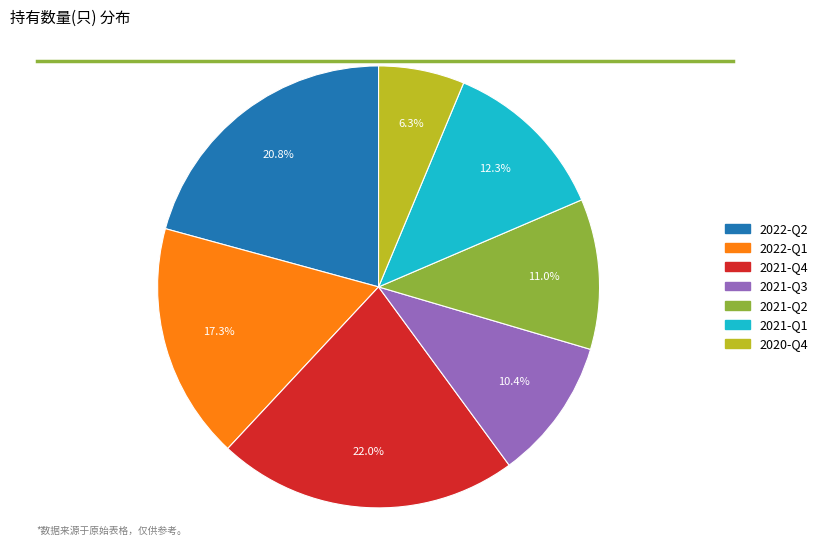

Between 2021-Q2 and 2022-Q2, which is larger?

2022-Q2